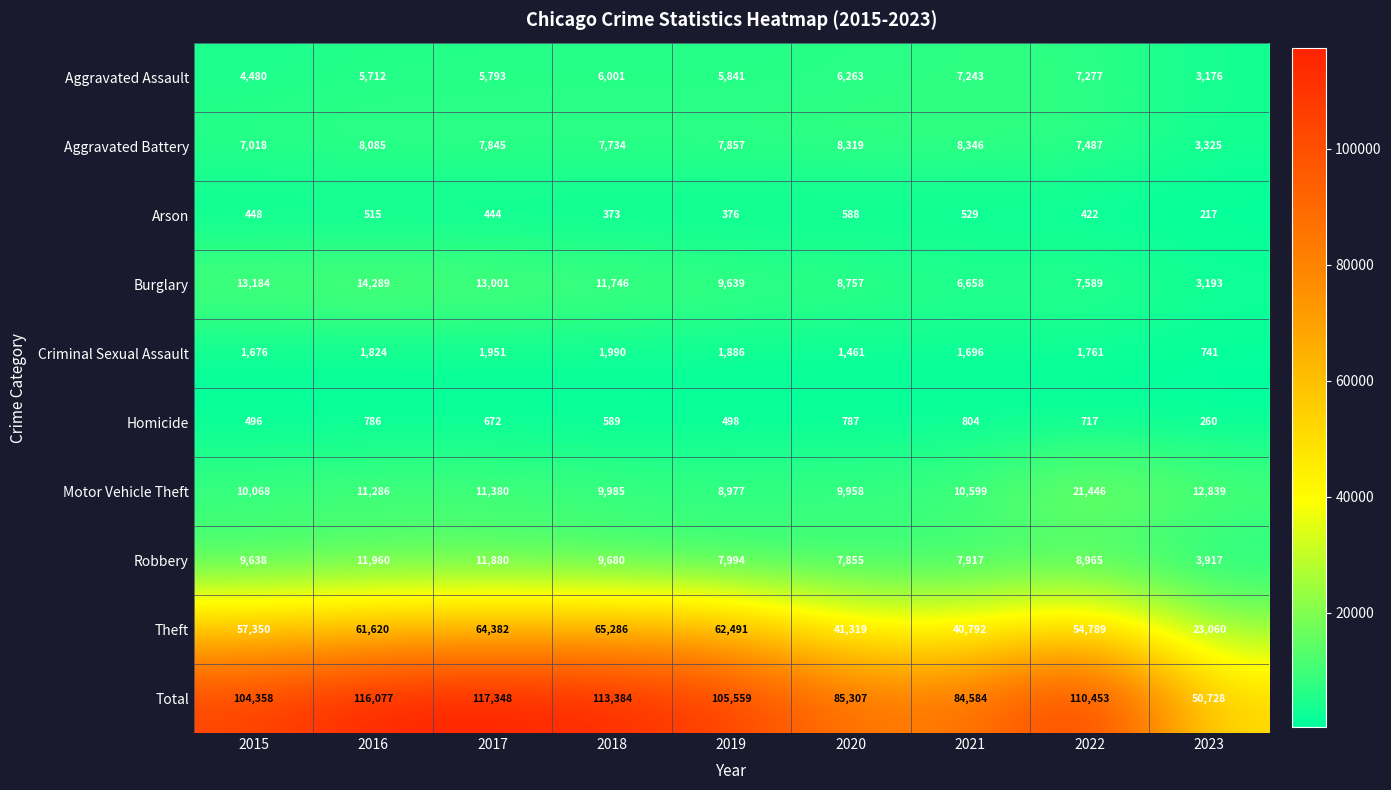

What is the total value across all series at 2021?

169168